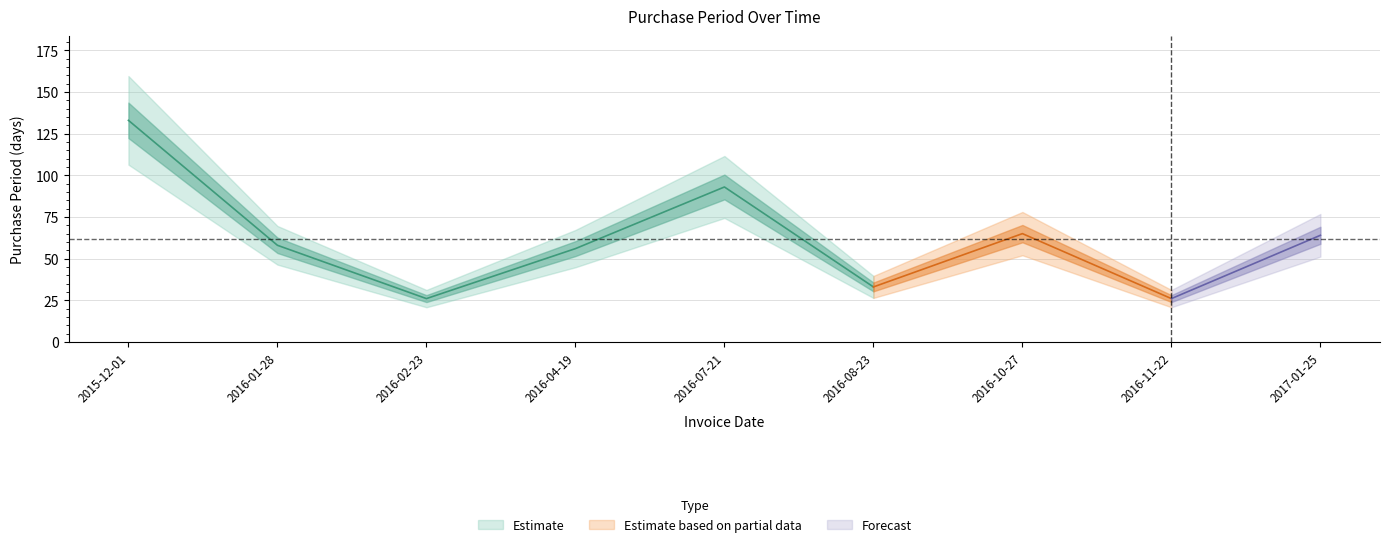

How many lines are shown in the chart?

1